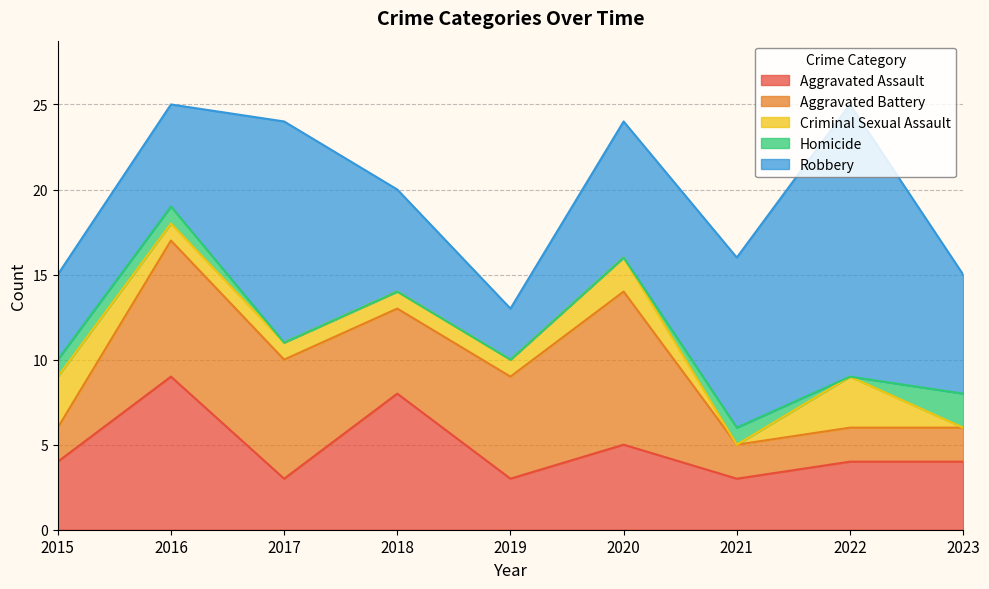

At which label does Homicide reach its minimum?

2017